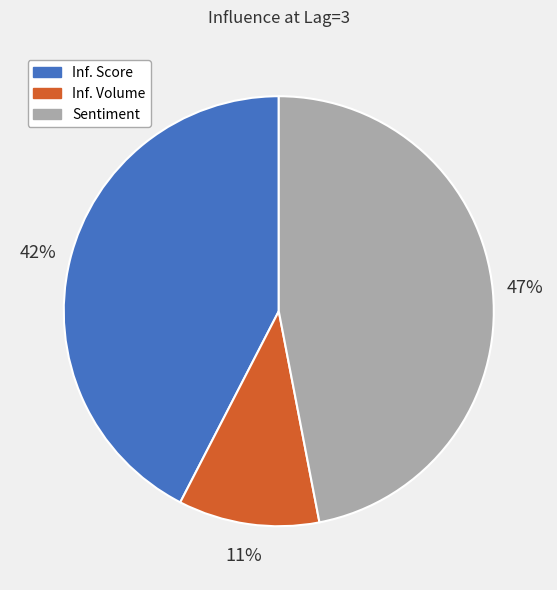

Which category has the biggest portion of the pie?

Sentiment